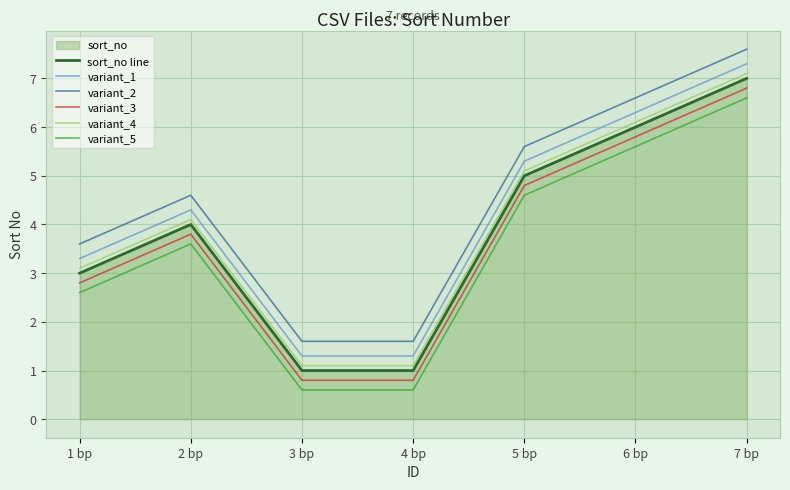

How many data points does each series have?

7